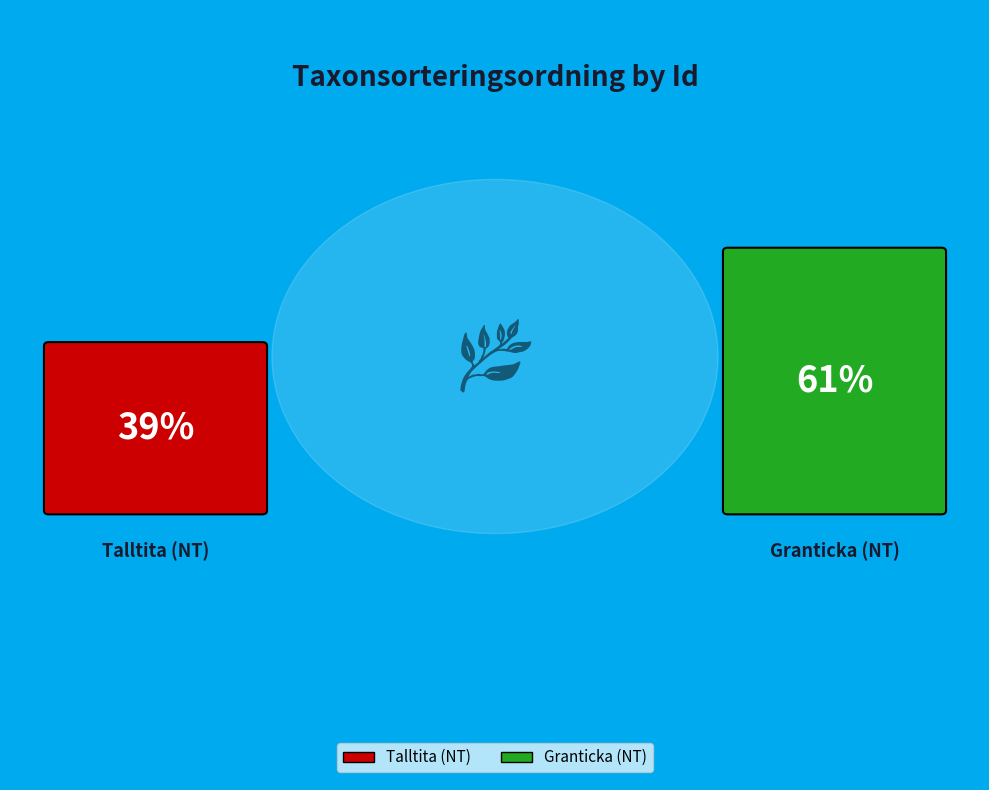

To the nearest percent, what is the average slice percentage?

50%